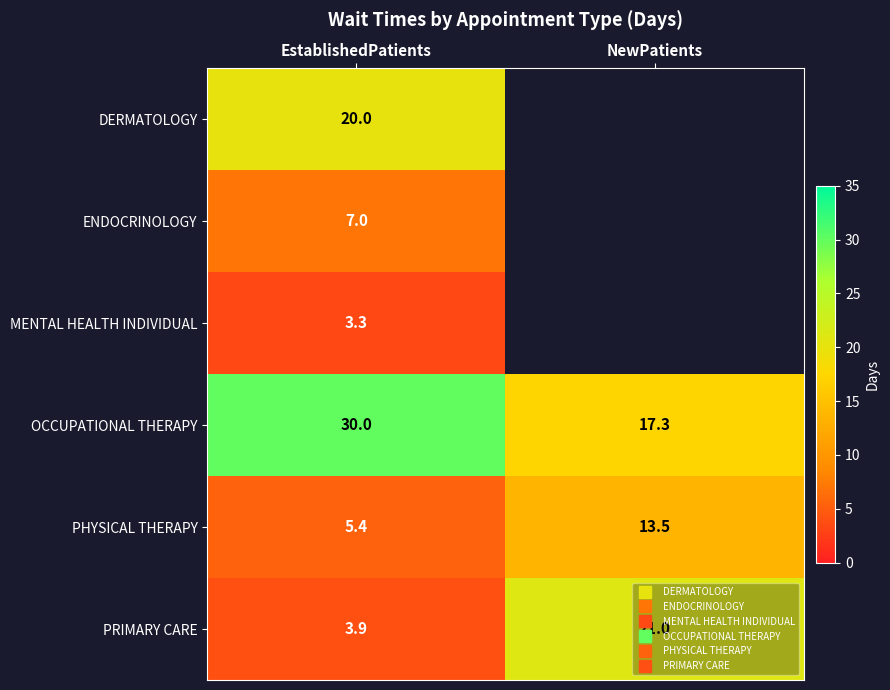

What is the sum of all OCCUPATIONAL THERAPY values?

47.3